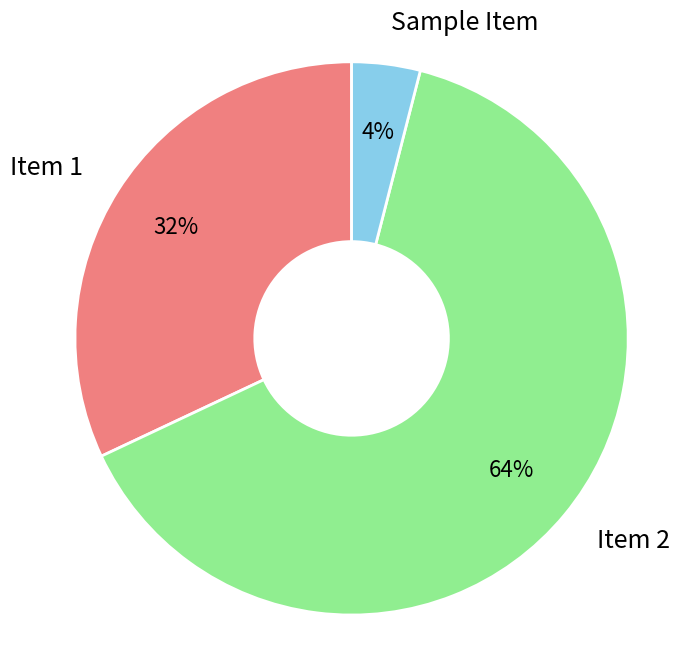

Count the number of slices in the pie.

3